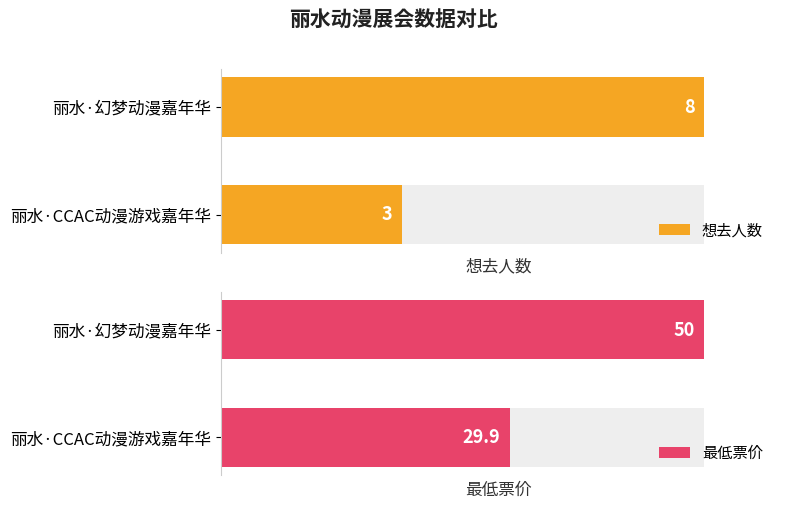

At how many categories does at least one series exceed 41?

1